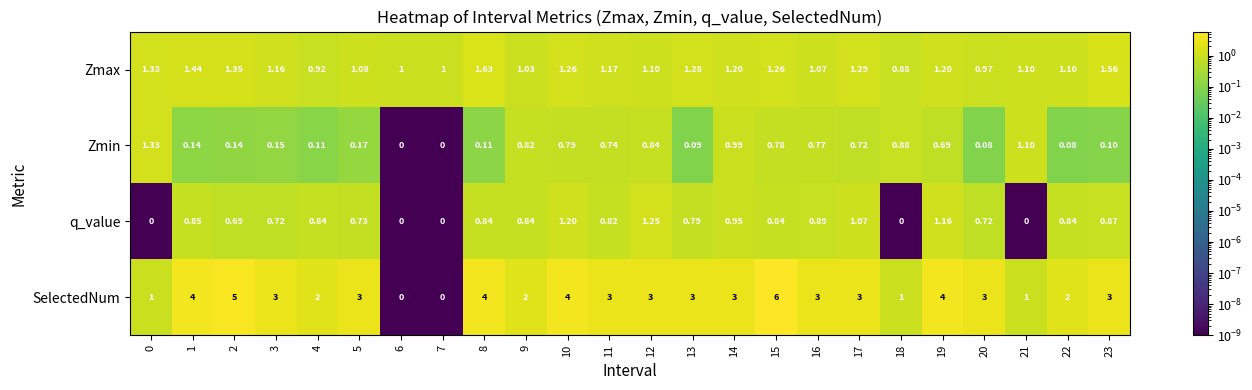

Which series has the largest total across all categories?

SelectedNum